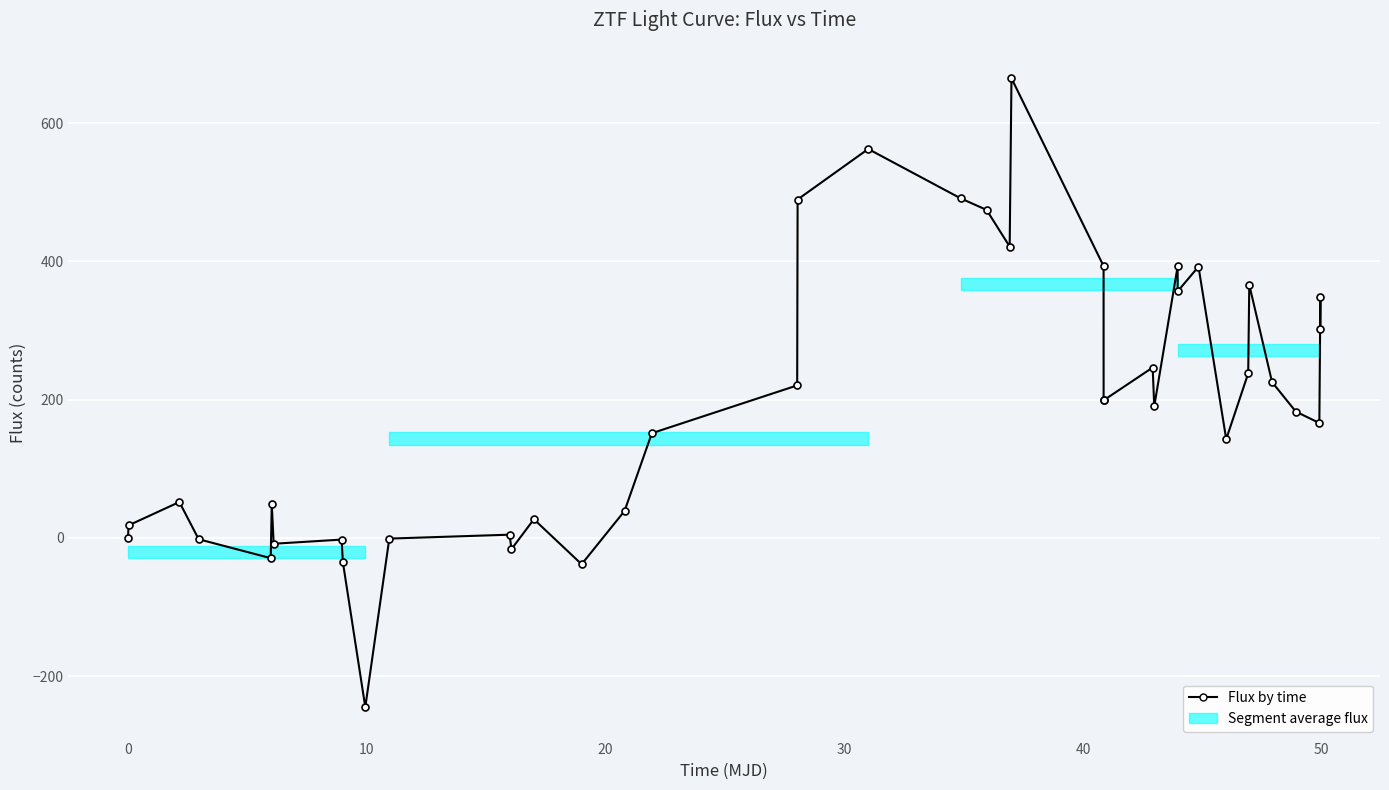

Is this an area chart (filled region under the line)?

No